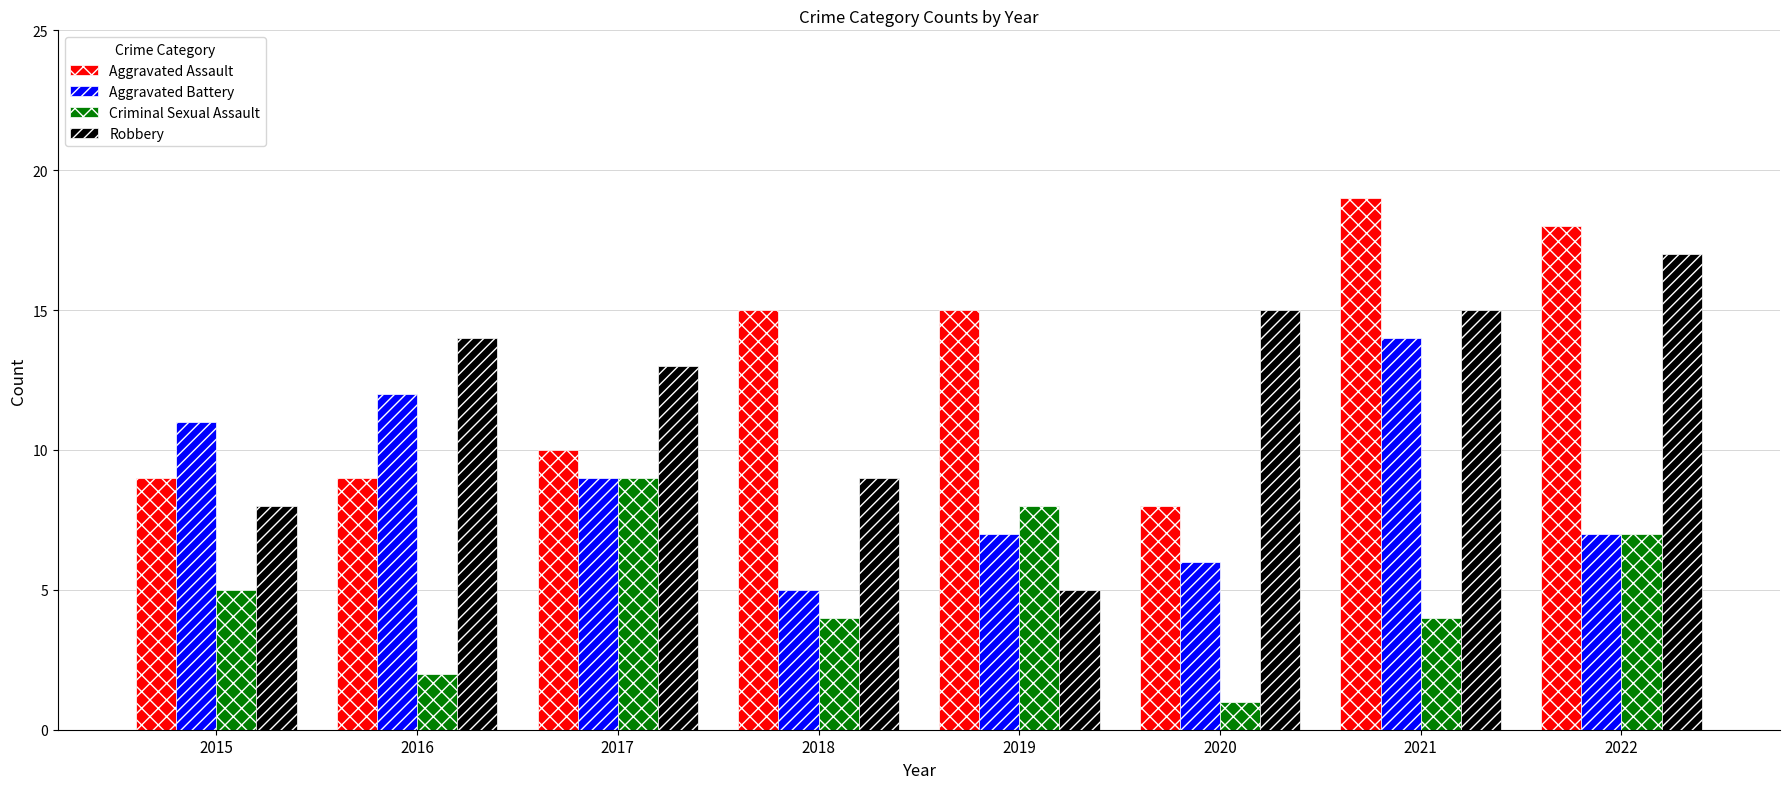

At 2016, list the series in order from smallest to largest.

Criminal Sexual Assault, Aggravated Assault, Aggravated Battery, Robbery